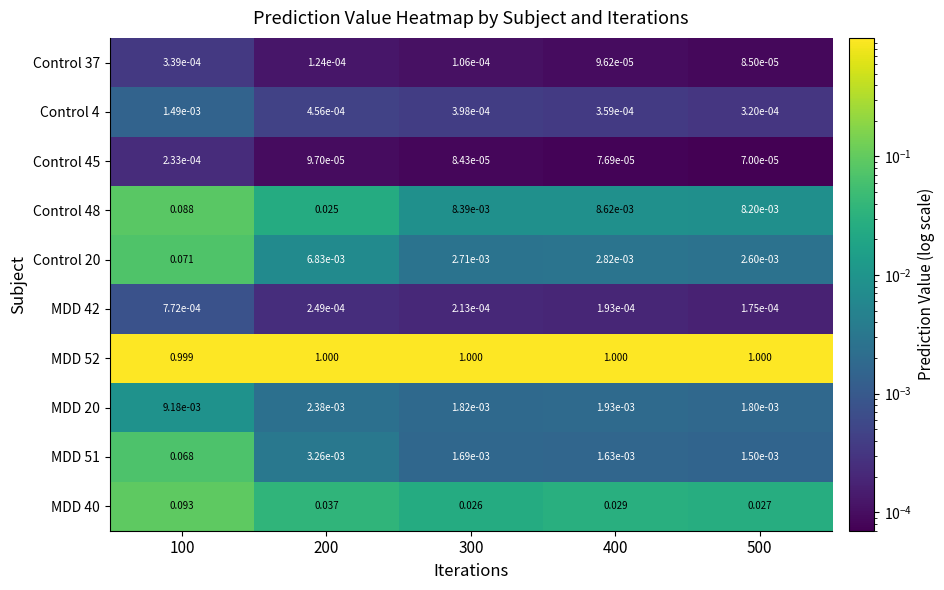

Is the value of Control 20 at 500 greater than the value of MDD 52 at 300?

No